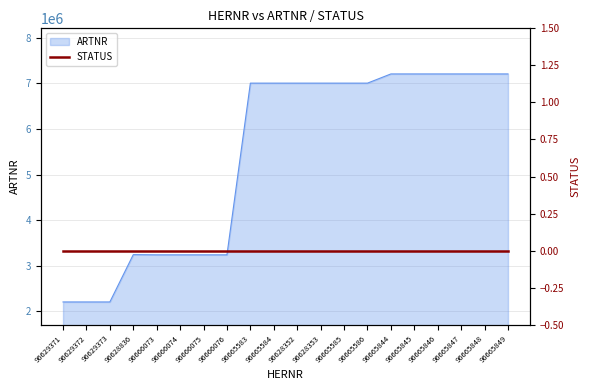

What is the sum of all values?

108071247